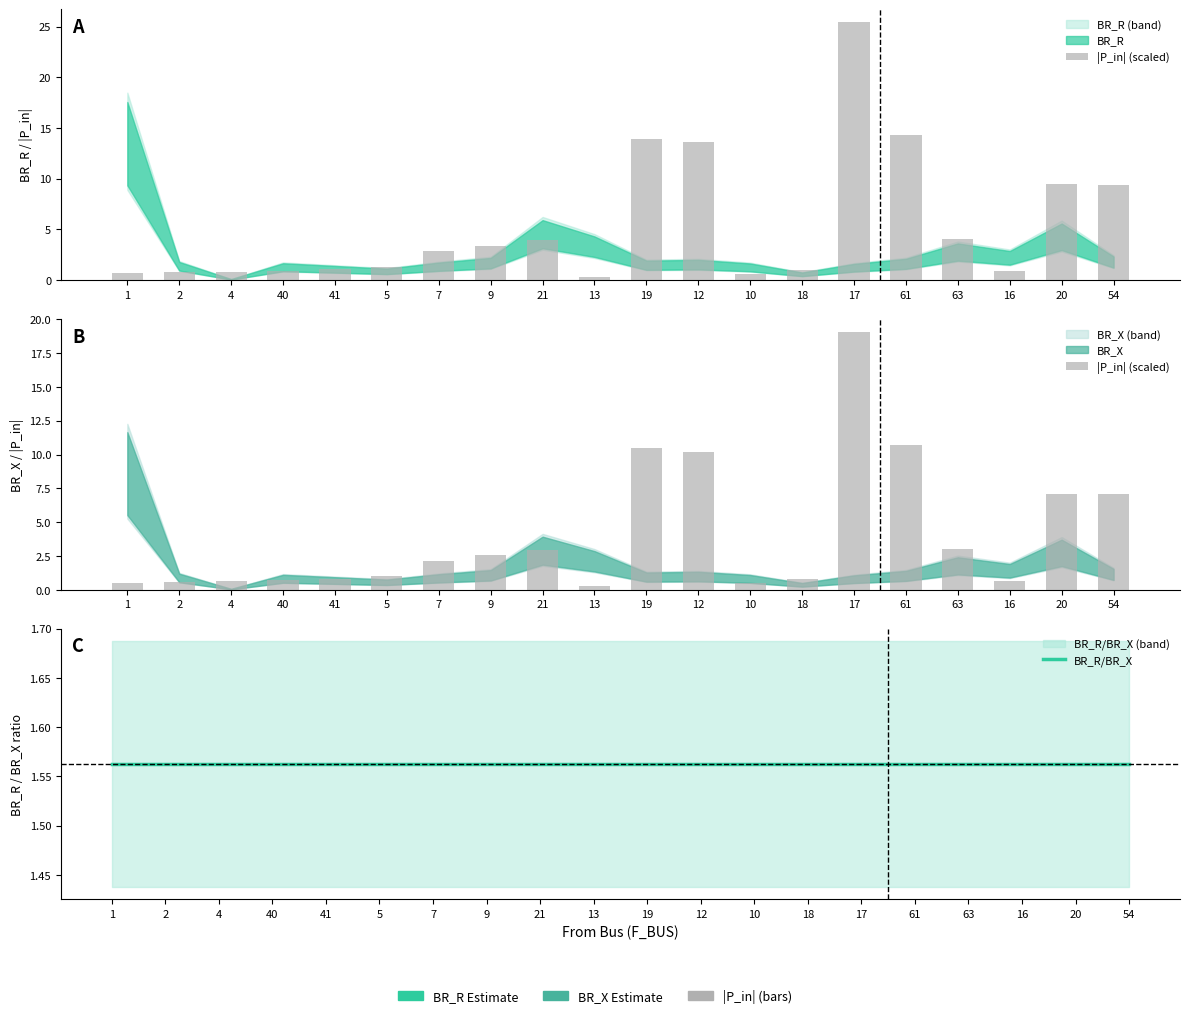

What is the value of the BR_R/BR_X bar at the 20th from the left?

1.6